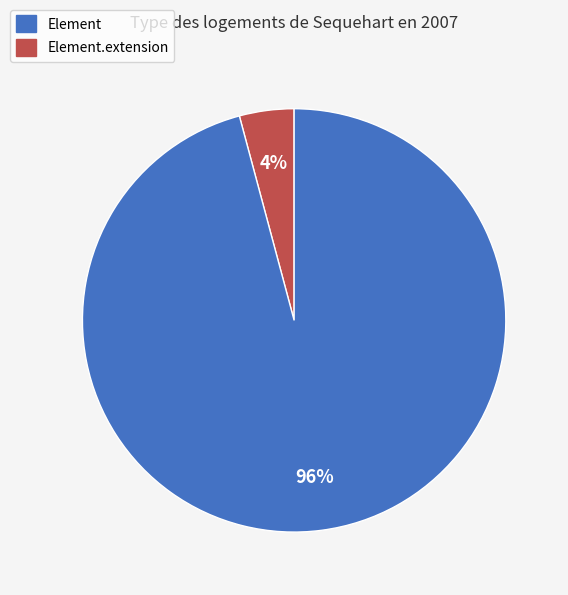

Is there a majority slice in this chart?

Yes